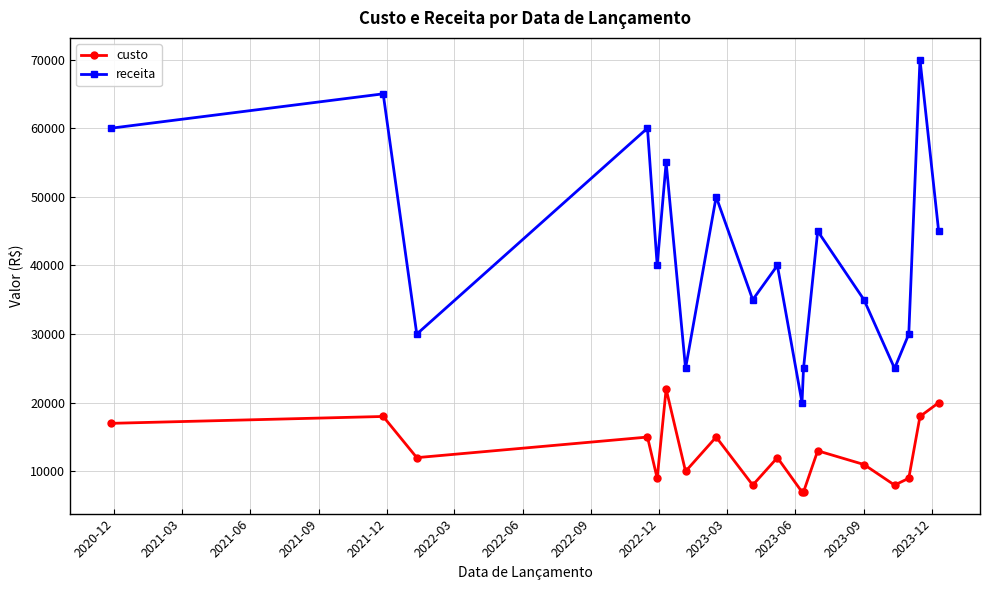

How many lines are shown in the chart?

2